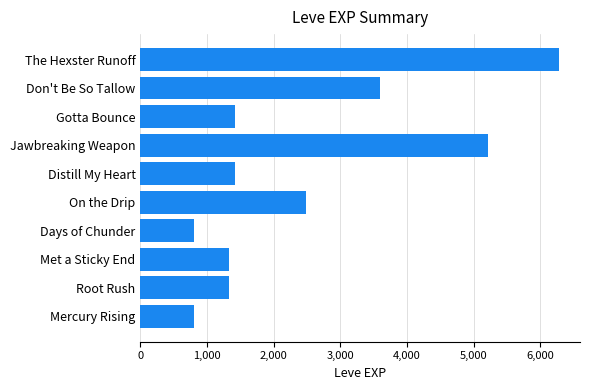

Read the value at Days of Chunder.

800